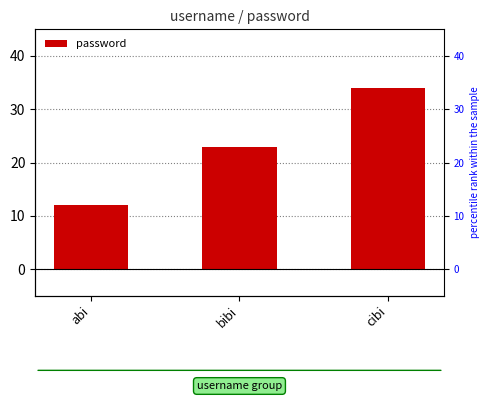

What is the greatest value displayed?

34